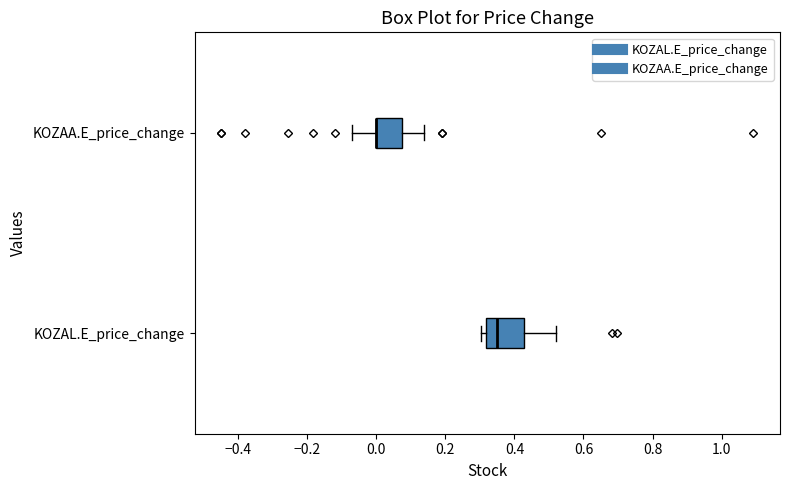

Comparing the boxes themselves (not the whiskers), which one is the widest?

KOZAL.E_price_change